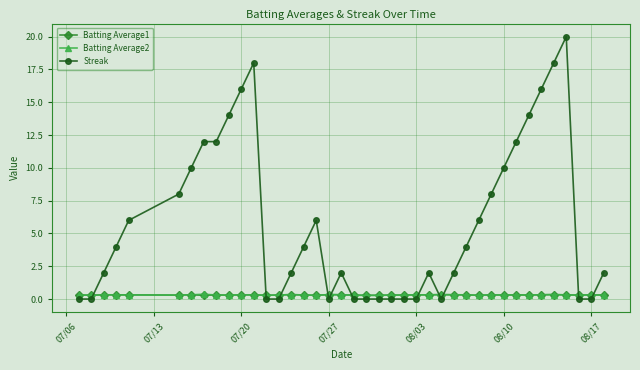

Which series has the largest total across all categories?

Streak